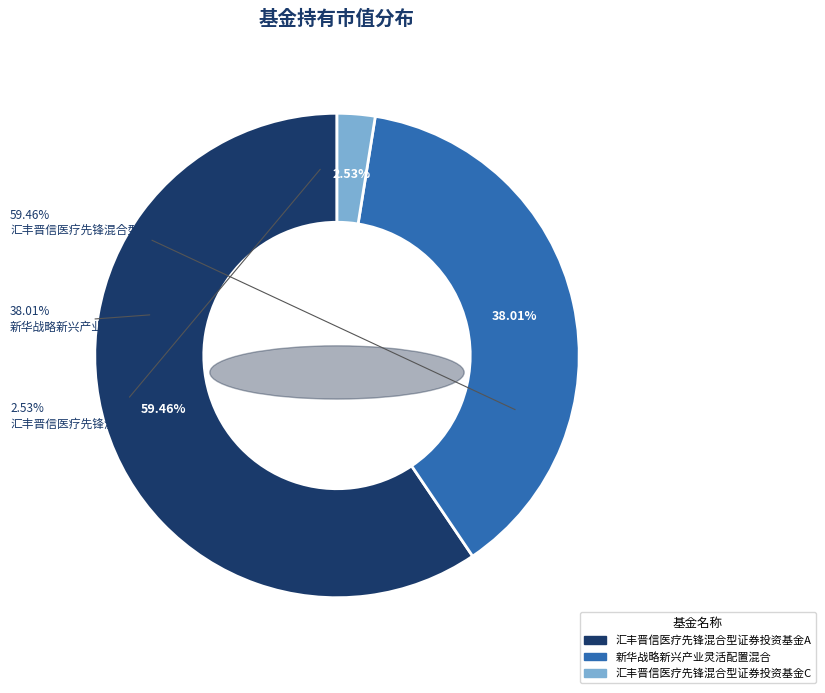

To the nearest percent, what percentage of the pie is 新华战略新兴产业灵活配置混合?

38%